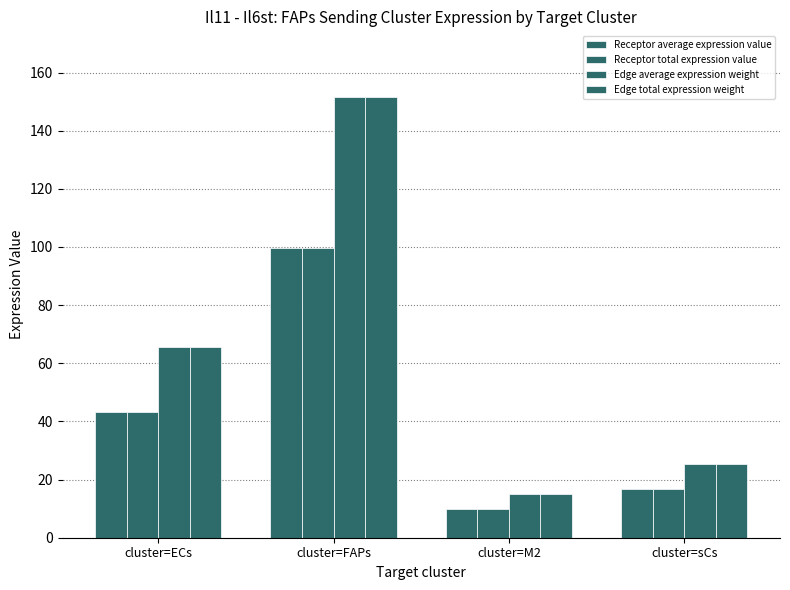

At cluster=sCs, list the series in order from smallest to largest.

Receptor average expression value, Receptor total expression value, Edge average expression weight, Edge total expression weight